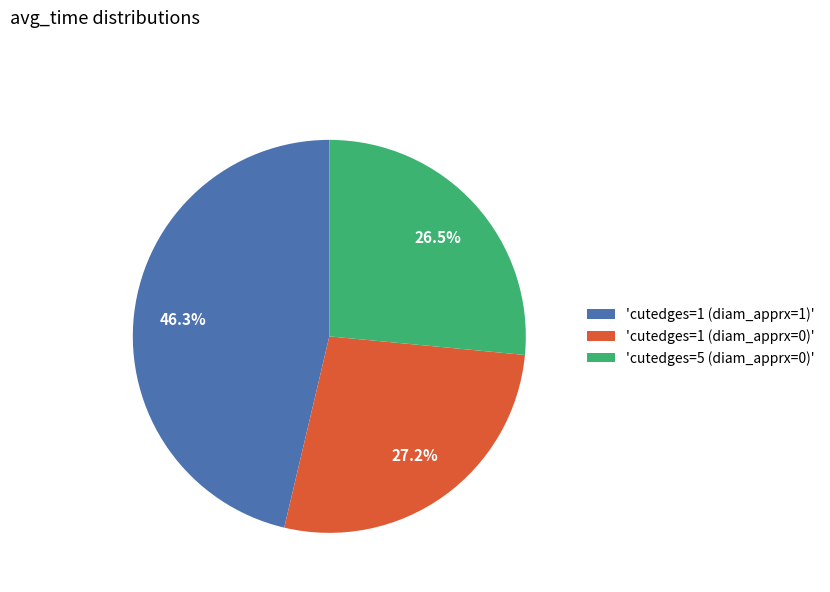

Count the number of slices in the pie.

3